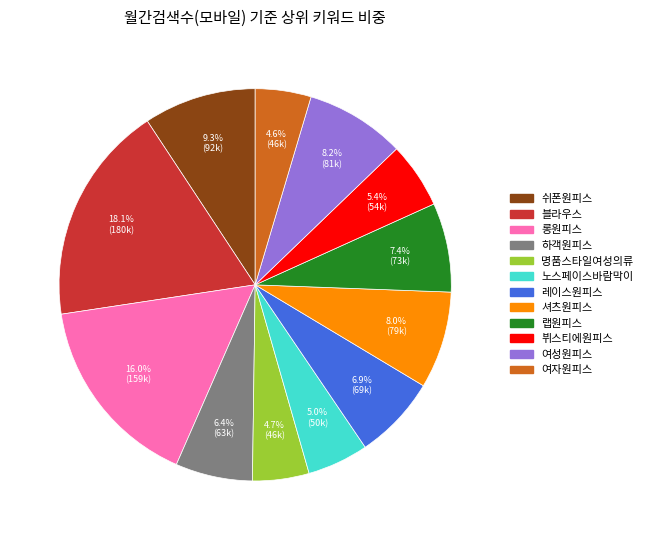

The 뷔스티에원피스 slice represents 5% of the pie. True or false?

True